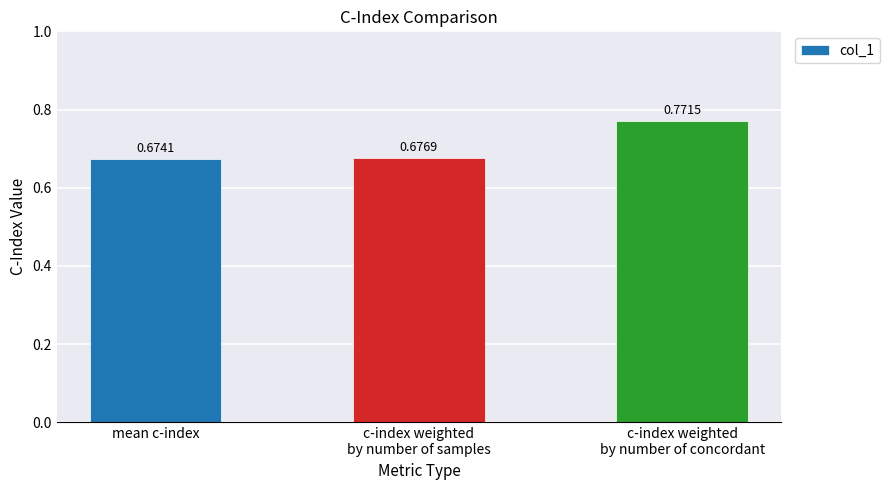

Where is the data nearest to the value 0?

mean c-index